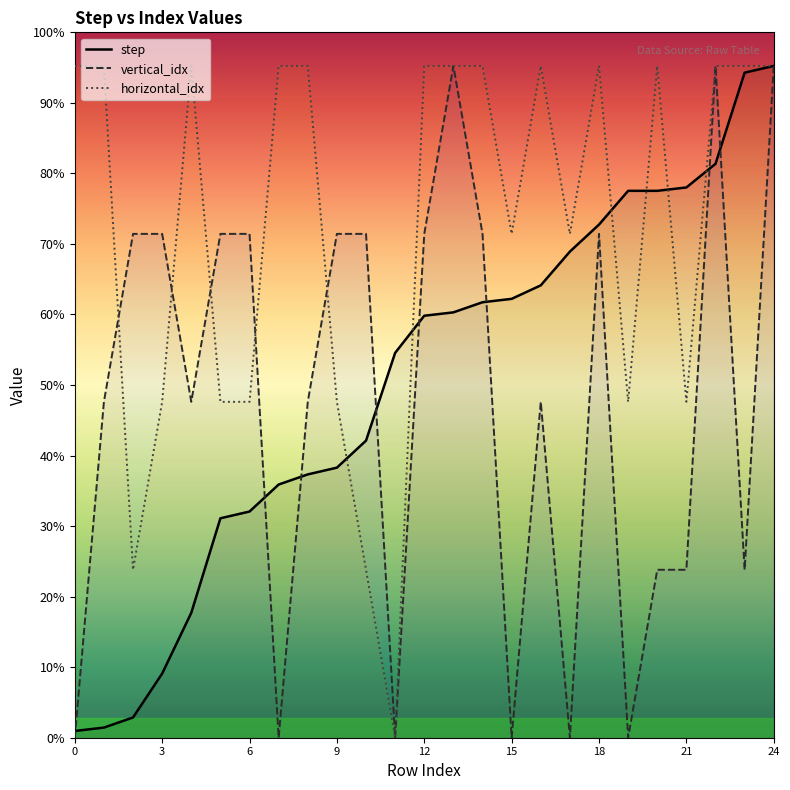

How many interior local peaks does the horizontal_idx series have?

4